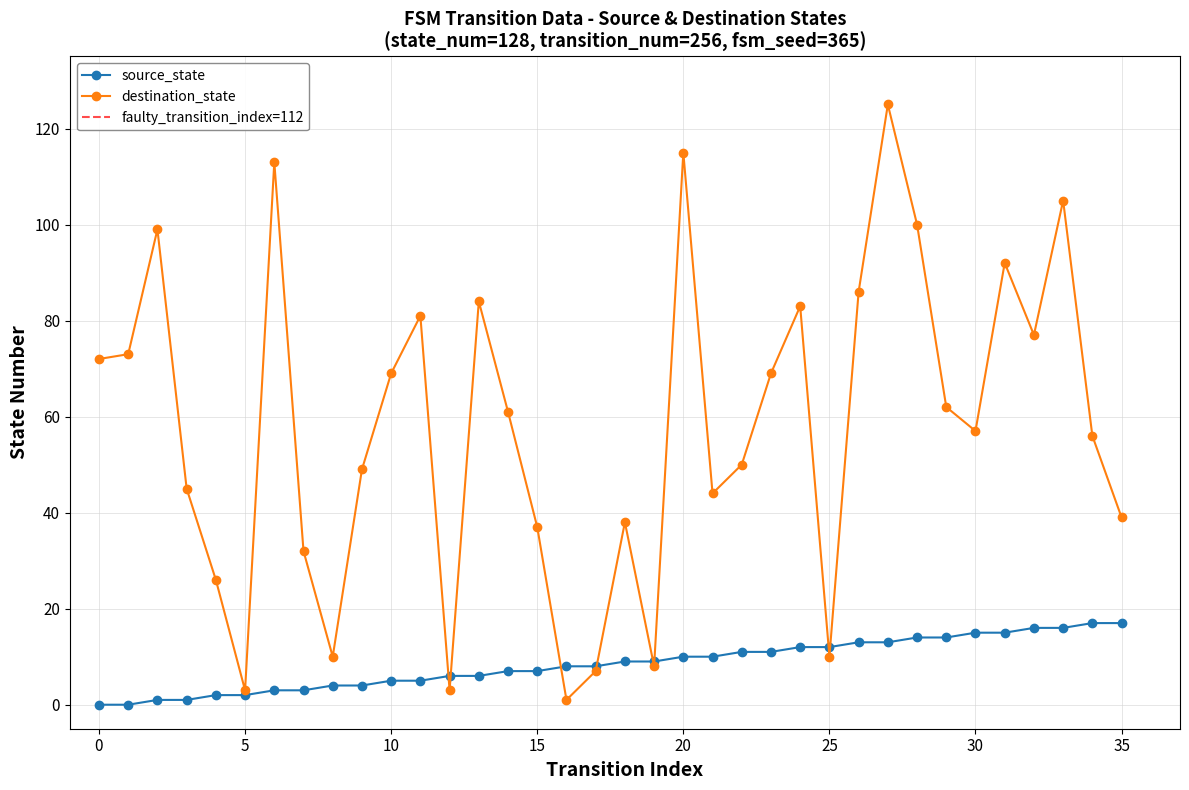

How many data points does each series have?

36